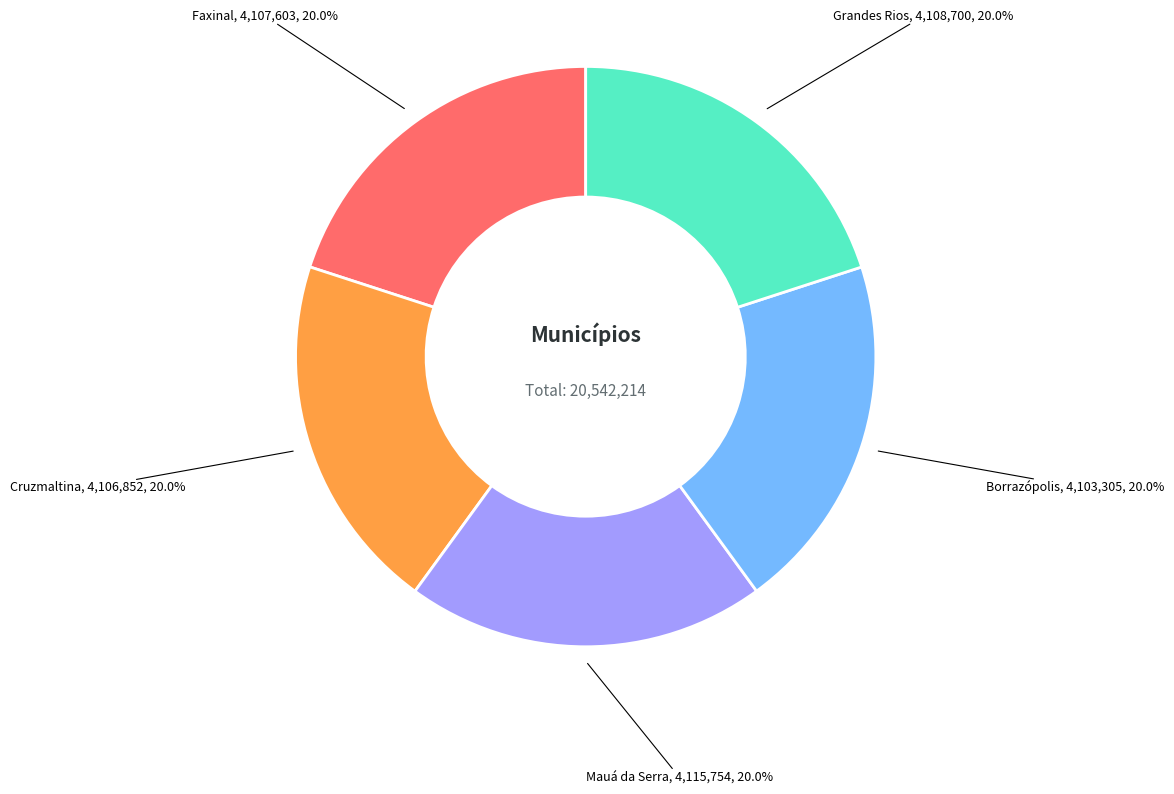

To the nearest percent, what portion does Faxinal represent?

20%